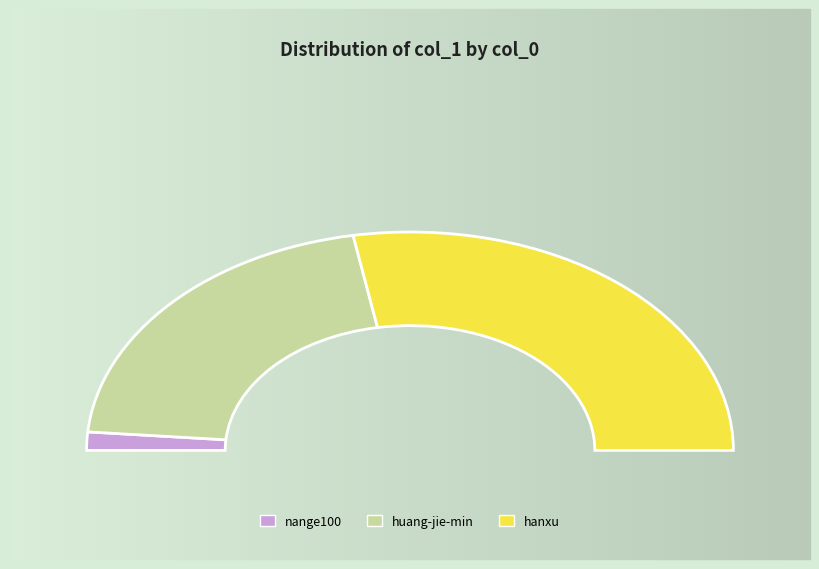

True or false: hanxu accounts for 67% of the total.

False